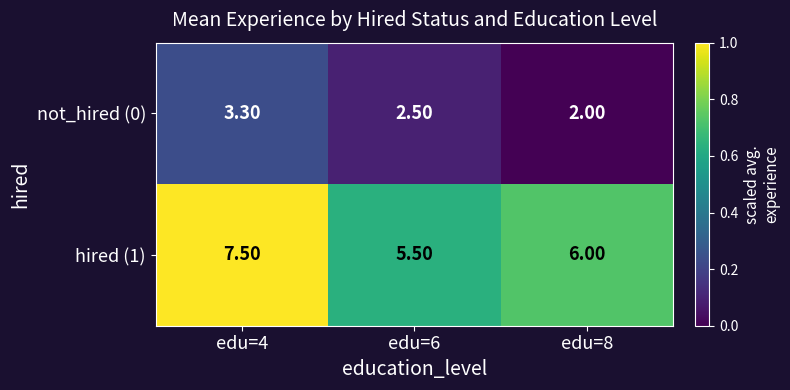

At which category is the sum across all series the highest?

edu=4